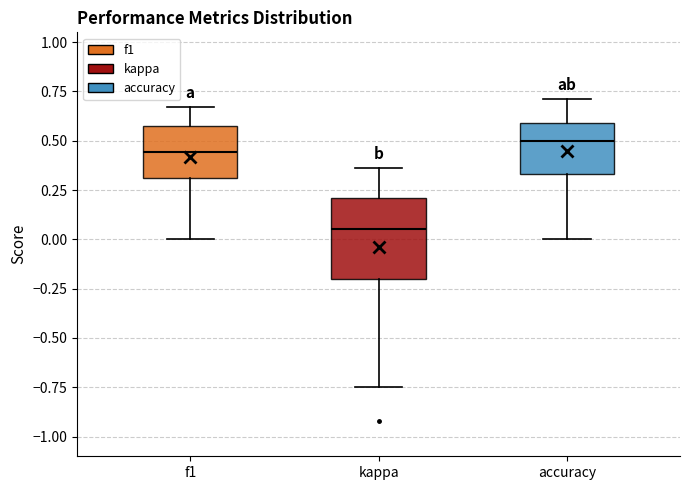

Which box's median line is the lowest?

kappa